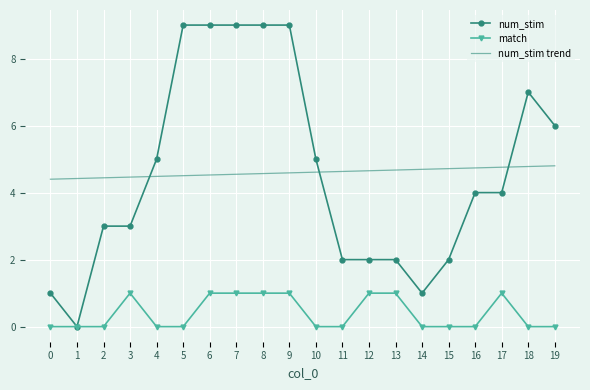

Which series changed the most between 5 and 13?

num_stim